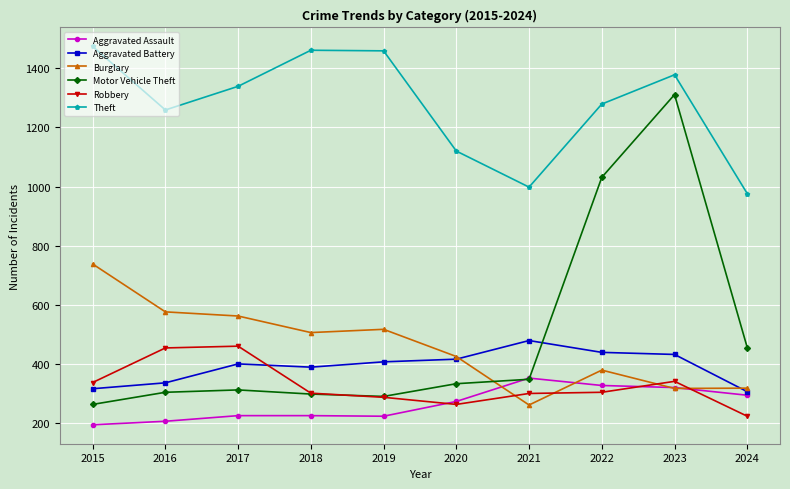

What is the difference between the highest and lowest values at 2019?

1236